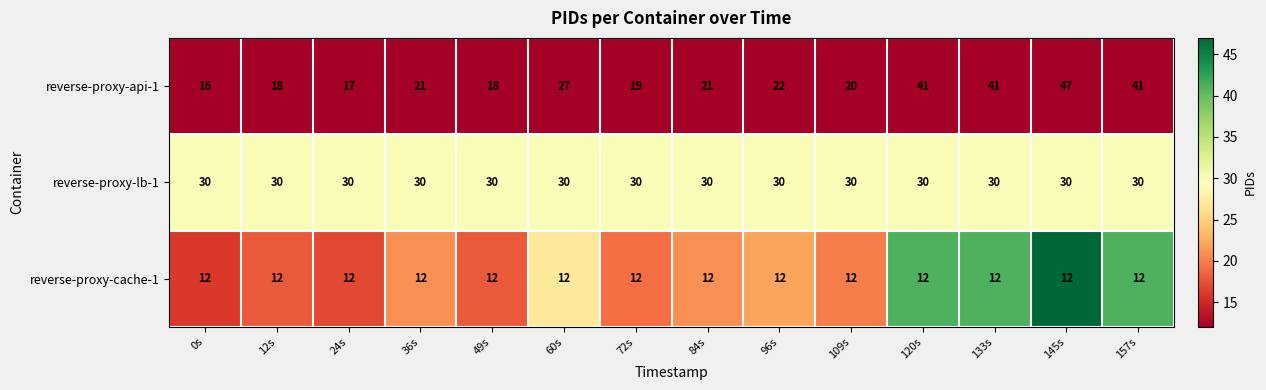

Which series has the largest range (max minus min)?

reverse-proxy-api-1